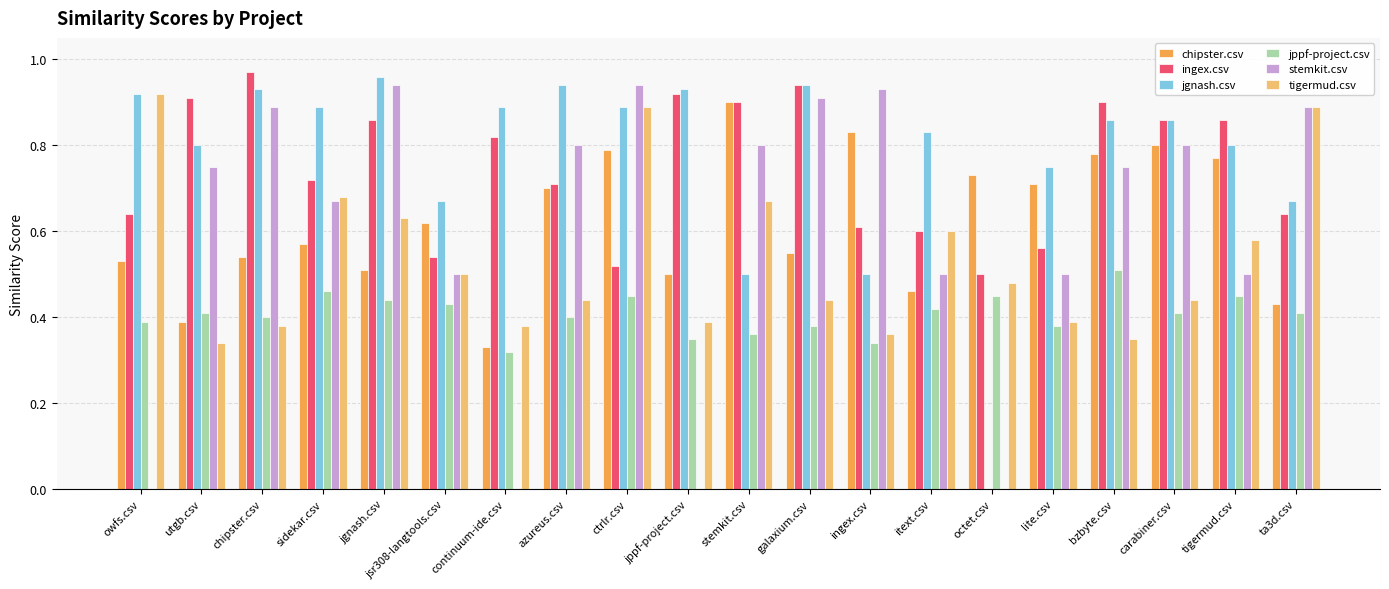

Which series changed the most between octet.csv and lite.csv?

jgnash.csv